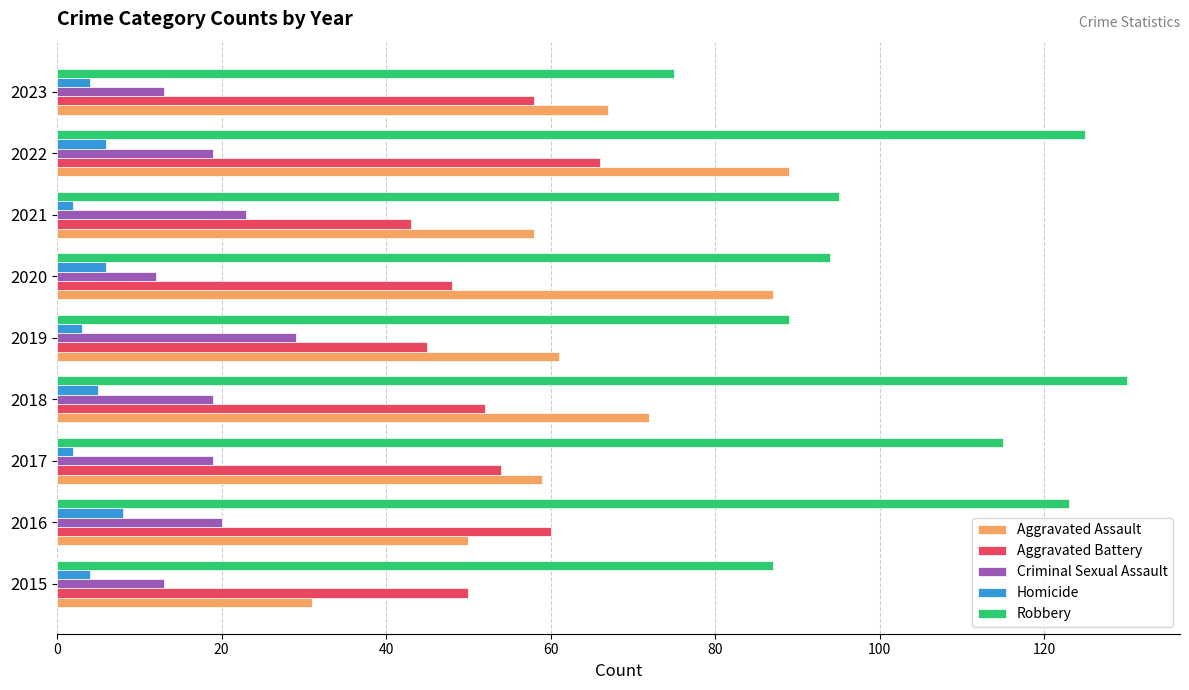

At how many categories does at least one series exceed 92?

6